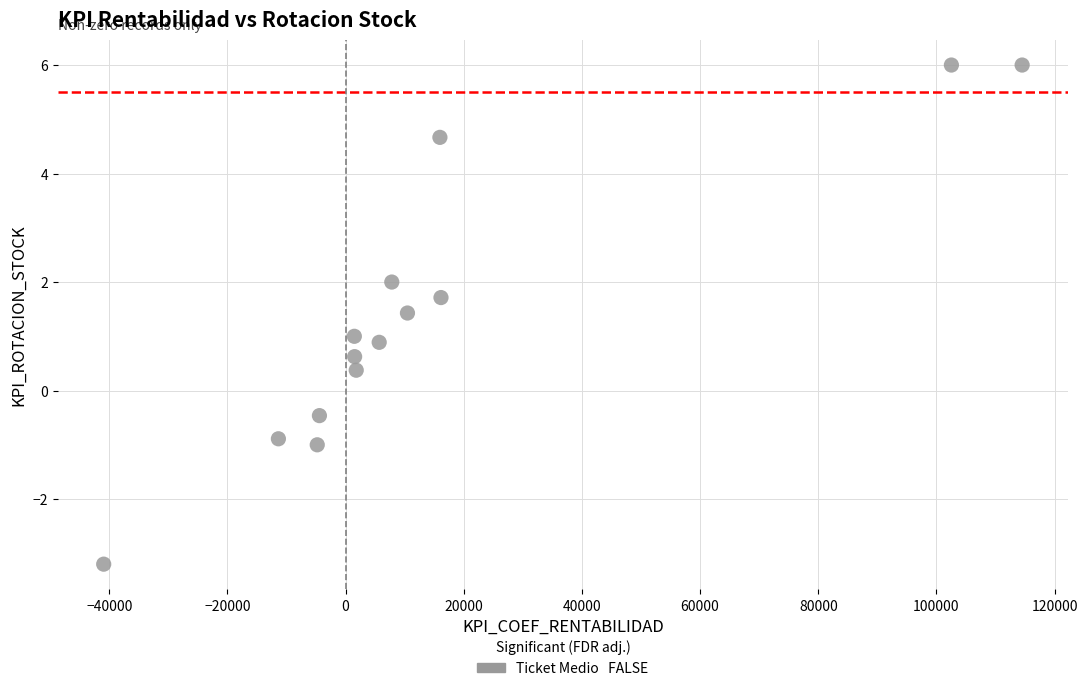

What is the range of X values (max minus min)?

155433.0